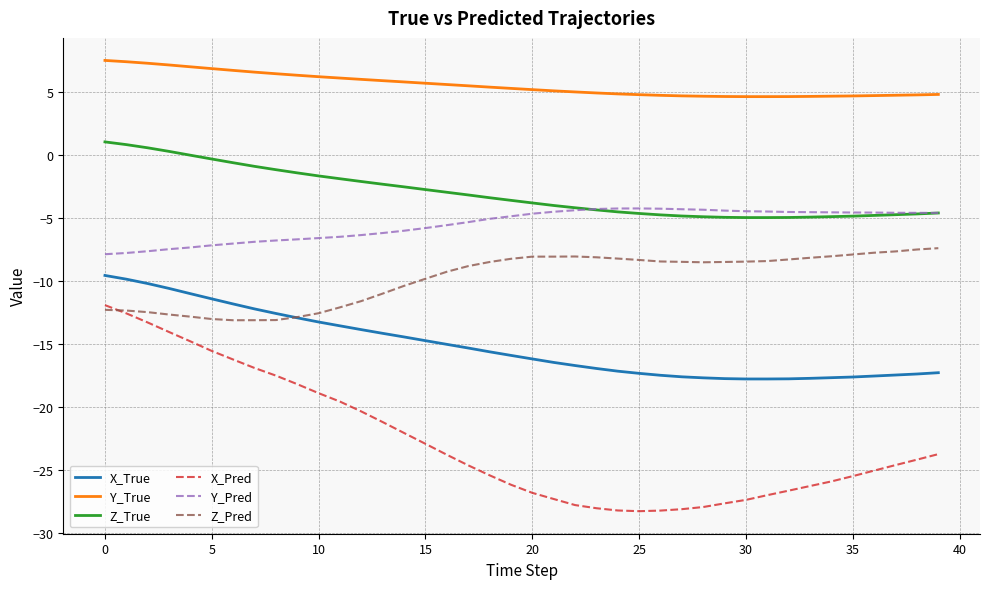

Which series has the largest range (max minus min)?

X_Pred